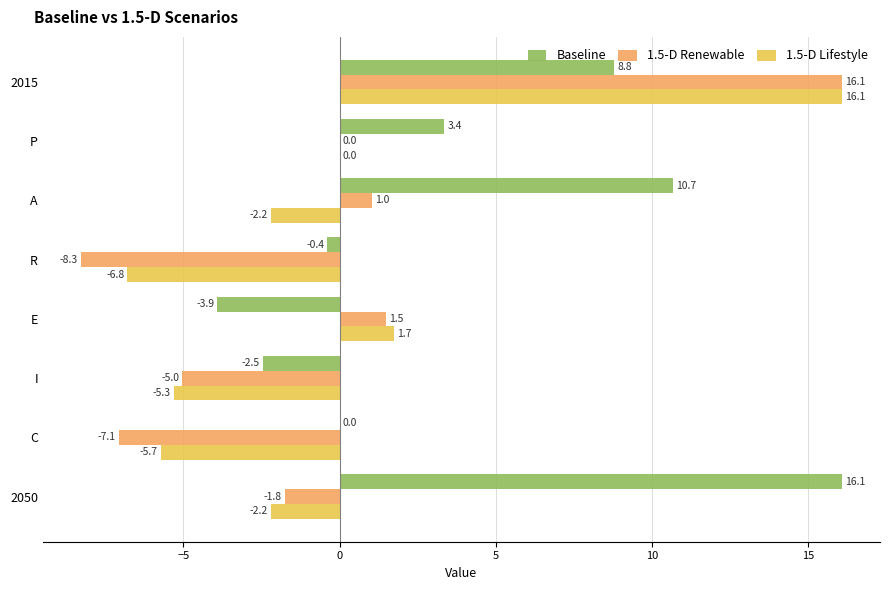

Where is 1.5-D Renewable nearest to the value 3?

E